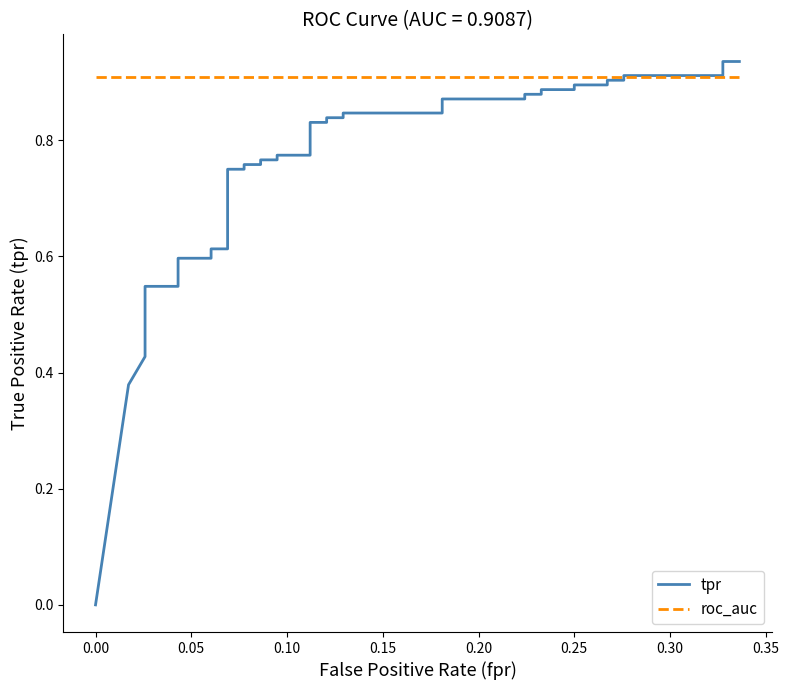

What is the maximum value for roc_auc?

0.9